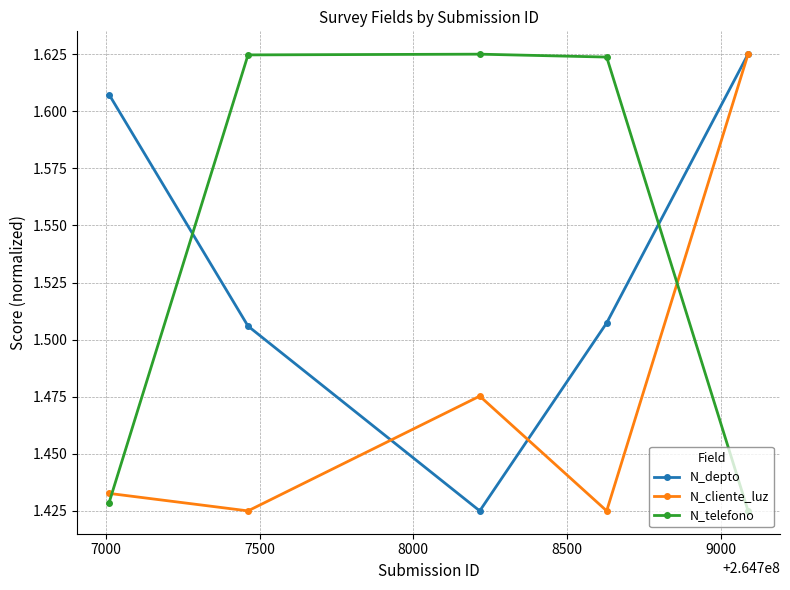

Count the number of categories in the chart.

5